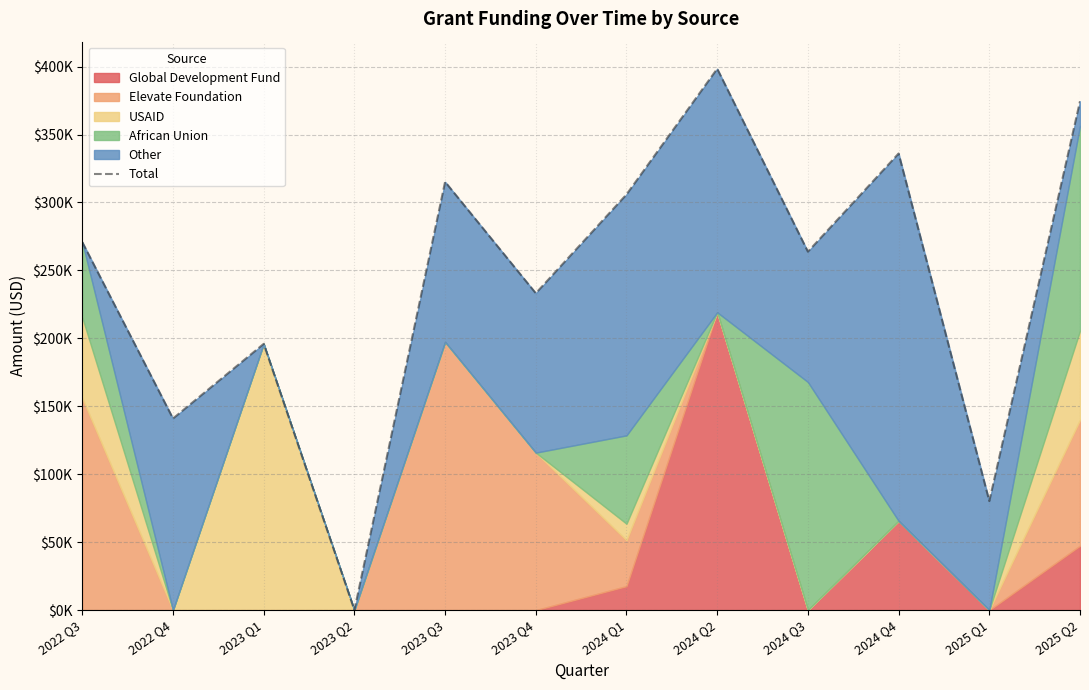

List the labels in order of value, smallest first.

2023 Q2, 2025 Q1, 2022 Q4, 2023 Q1, 2023 Q4, 2024 Q3, 2022 Q3, 2024 Q1, 2023 Q3, 2024 Q4, 2025 Q2, 2024 Q2